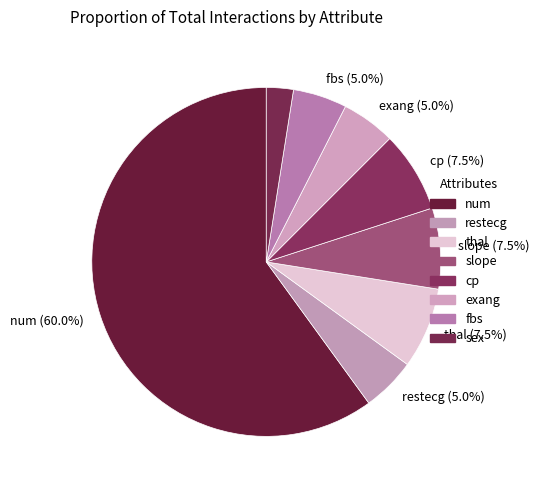

Combined, do exang and thal account for over 50%?

No